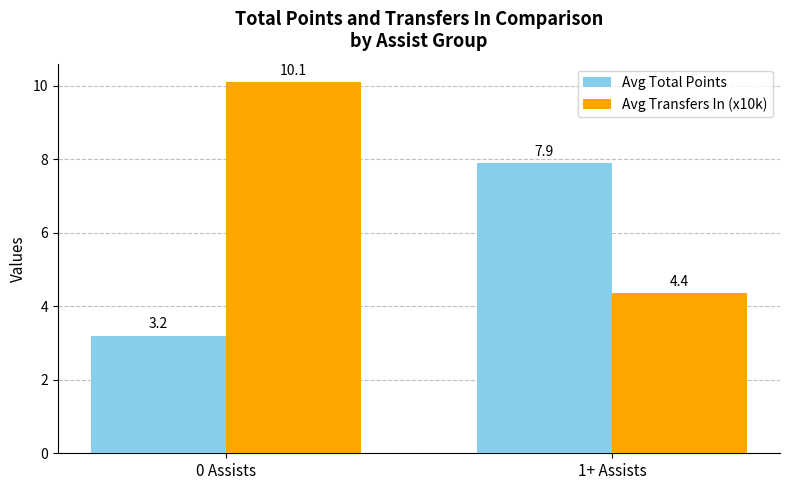

How many groups of bars are there?

2